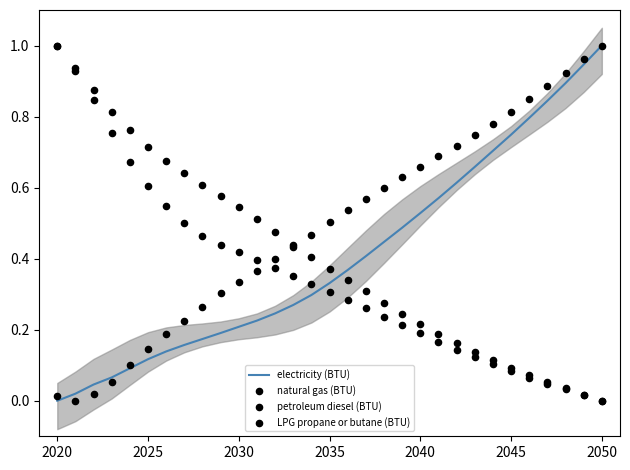

What are all the series names shown in the legend?

electricity (BTU), natural gas (BTU), petroleum diesel (BTU), LPG propane or butane (BTU)